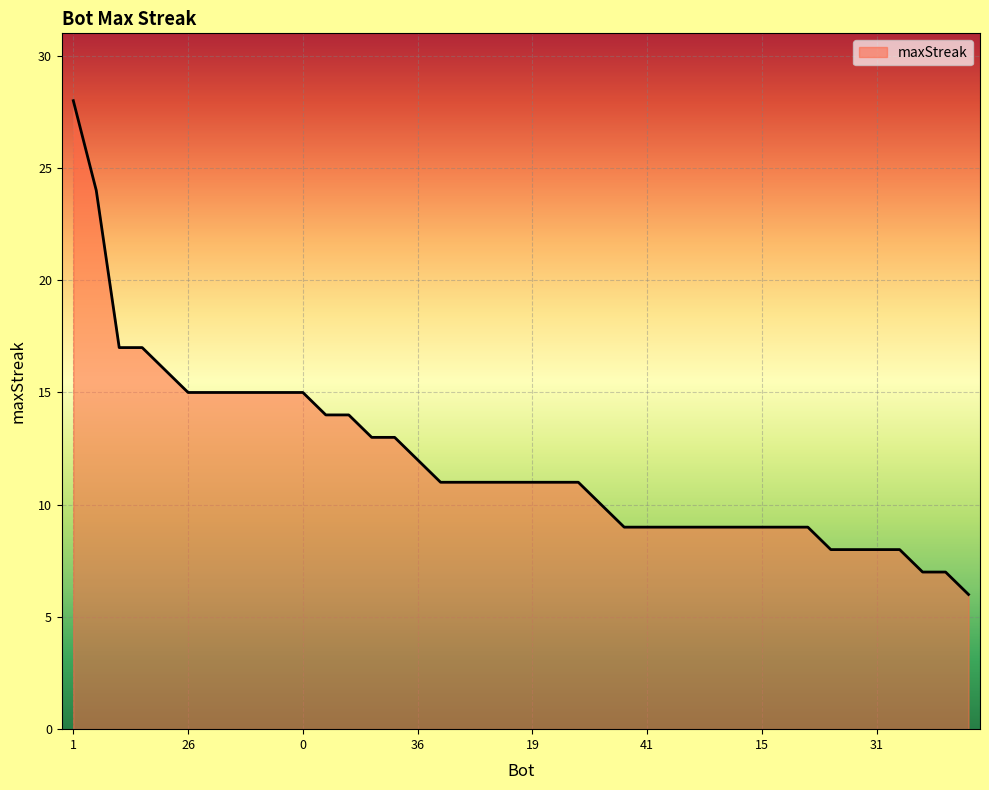

Reading left to right, transcribe all the data shown in this chart.

28	24	17	17	16	15	15	15	15	15	15	14	14	13	13	12	11	11	11	11	11	11	11	10	9	9	9	9	9	9	9	9	9	8	8	8	8	7	7	6